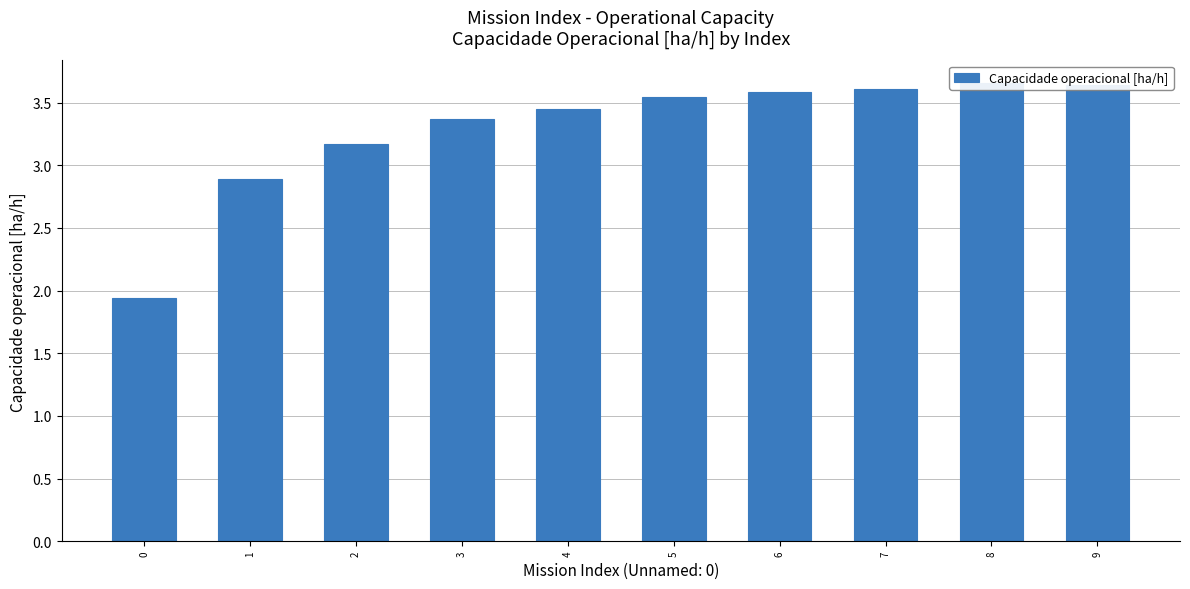

What is the value of the 4th bar from the left?

3.4